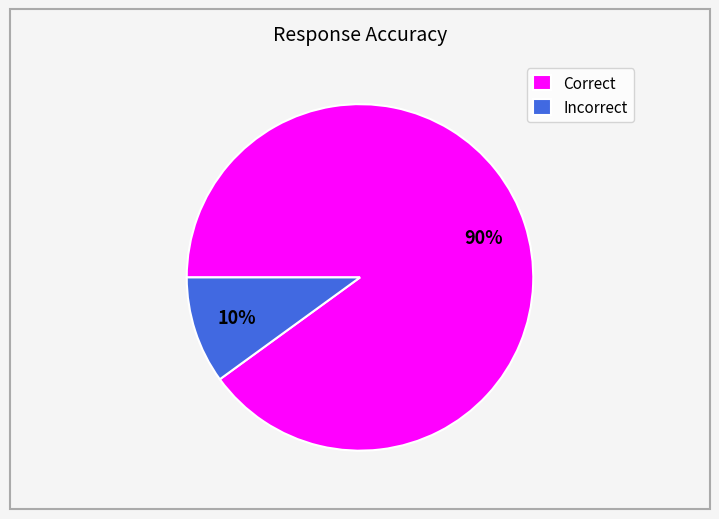

Rank the categories by value from lowest to highest.

Incorrect, Correct